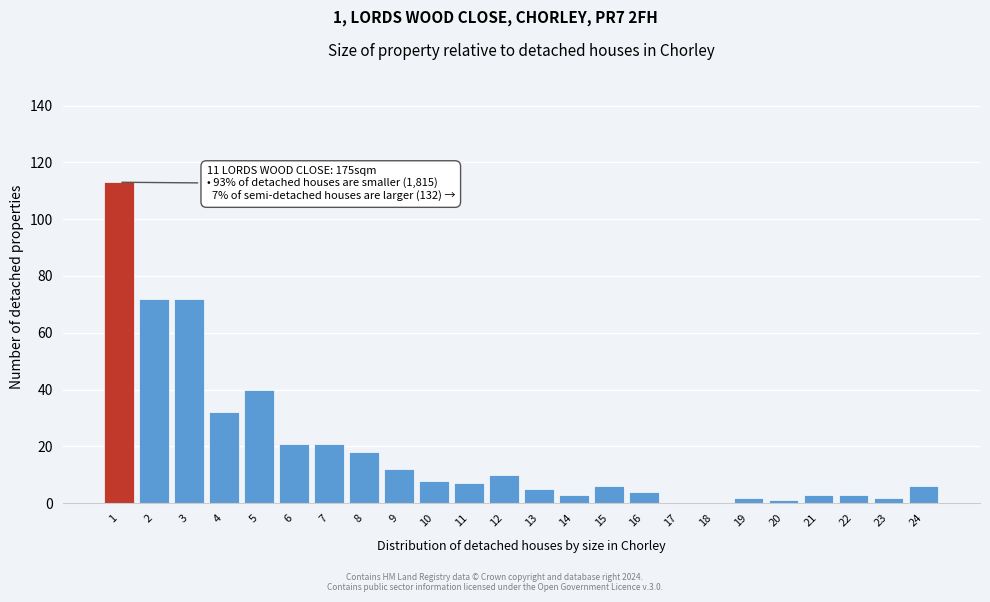

Reading left to right, list all the values displayed in this chart.

1=113	2=72	3=72	4=32	5=40	6=21	7=21	8=18	9=12	10=8	11=7	12=10	13=5	14=3	15=6	16=4	17=0	18=0	19=2	20=1	21=3	22=3	23=2	24=6